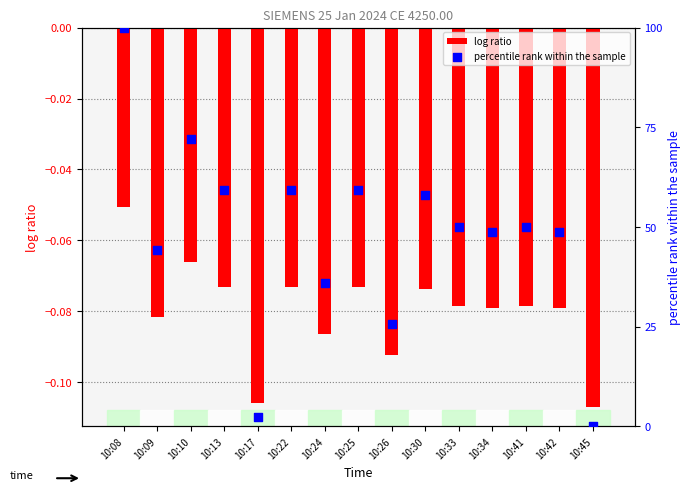

At how many categories does at least one series exceed 47?

10